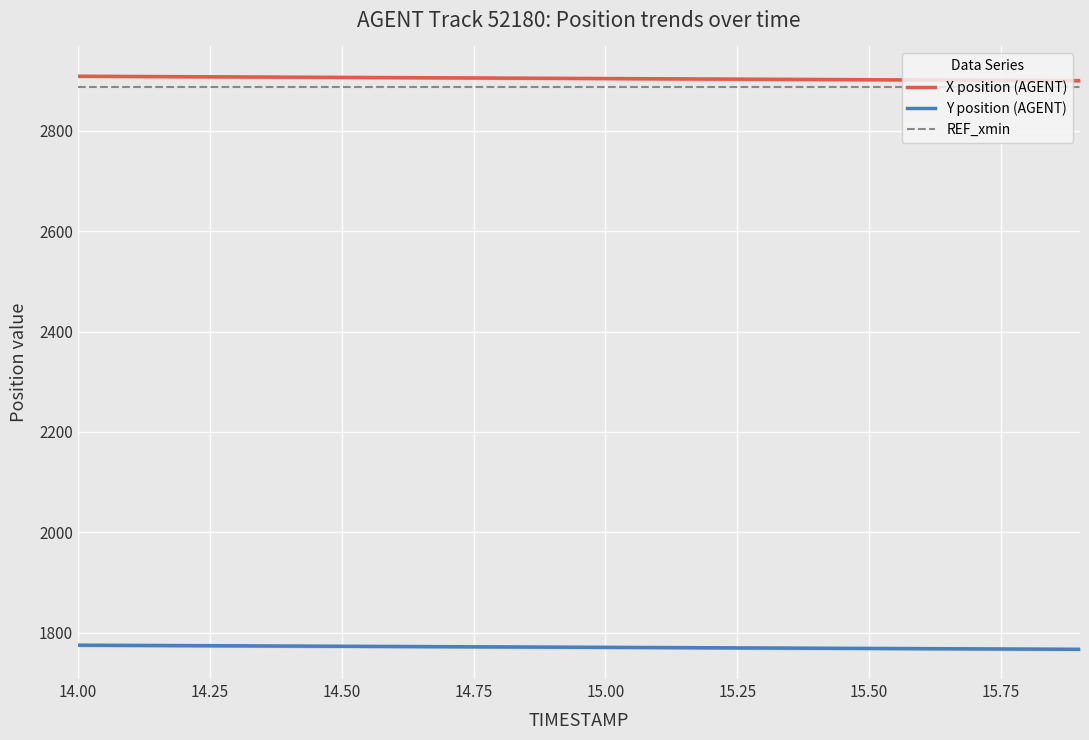

Reading left to right, extract all data points from this chart.

X position (AGENT): 2908.9	2908.4	2908.0	2907.5	2907.1	2906.6	2906.1	2905.7	2905.2	2904.8	2904.3	2903.8	2903.3	2902.9	2902.4	2901.9	2901.4	2901.0	2900.5	2900.0
Y position (AGENT): 1775.0	1774.6	1774.1	1773.7	1773.3	1772.8	1772.4	1772.0	1771.6	1771.1	1770.7	1770.3	1769.8	1769.4	1769.0	1768.5	1768.1	1767.7	1767.2	1766.8
REF_xmin: 2888.2	2888.2	2888.2	2888.2	2888.2	2888.2	2888.2	2888.2	2888.2	2888.2	2888.2	2888.2	2888.2	2888.2	2888.2	2888.2	2888.2	2888.2	2888.2	2888.2